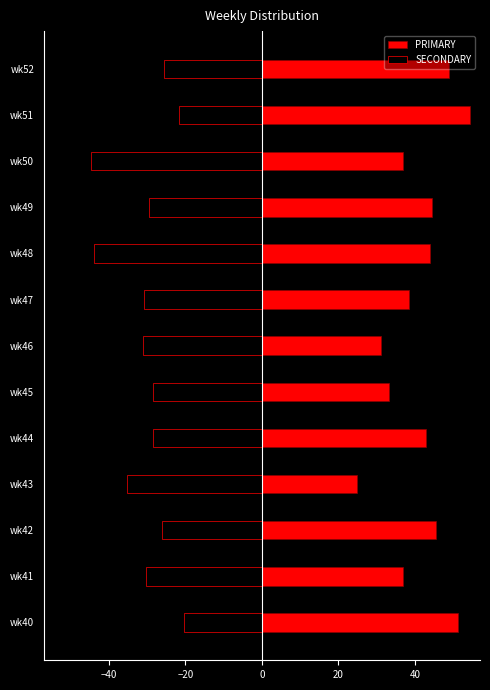

Is the value of PRIMARY at wk49 greater than the value of SECONDARY at wk47?

Yes